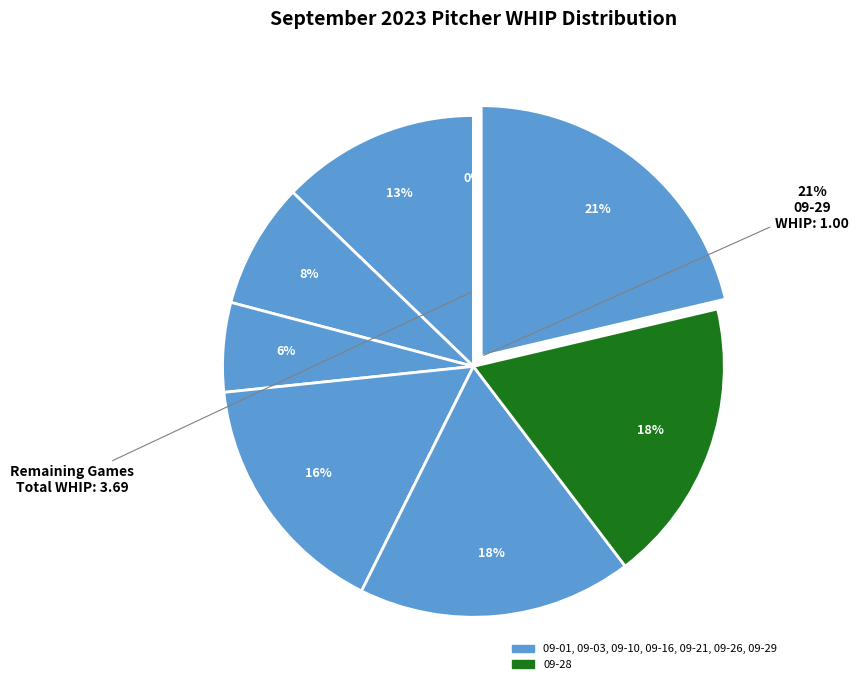

To the nearest percent, what is the combined percentage of 09-29 and 09-10?

29%